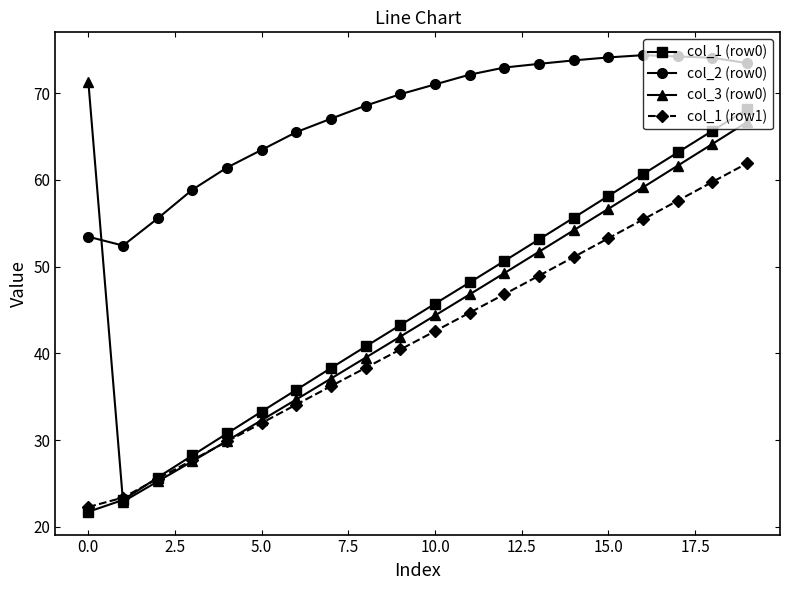

What is the minimum value shown in the chart?

21.7